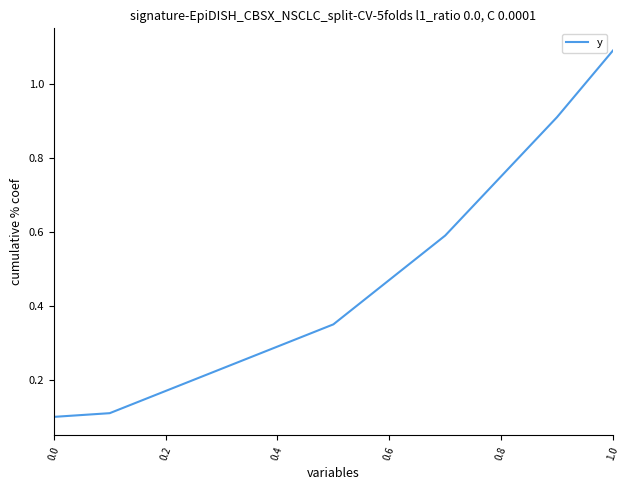

What is the difference between the second highest and minimum values?

0.8